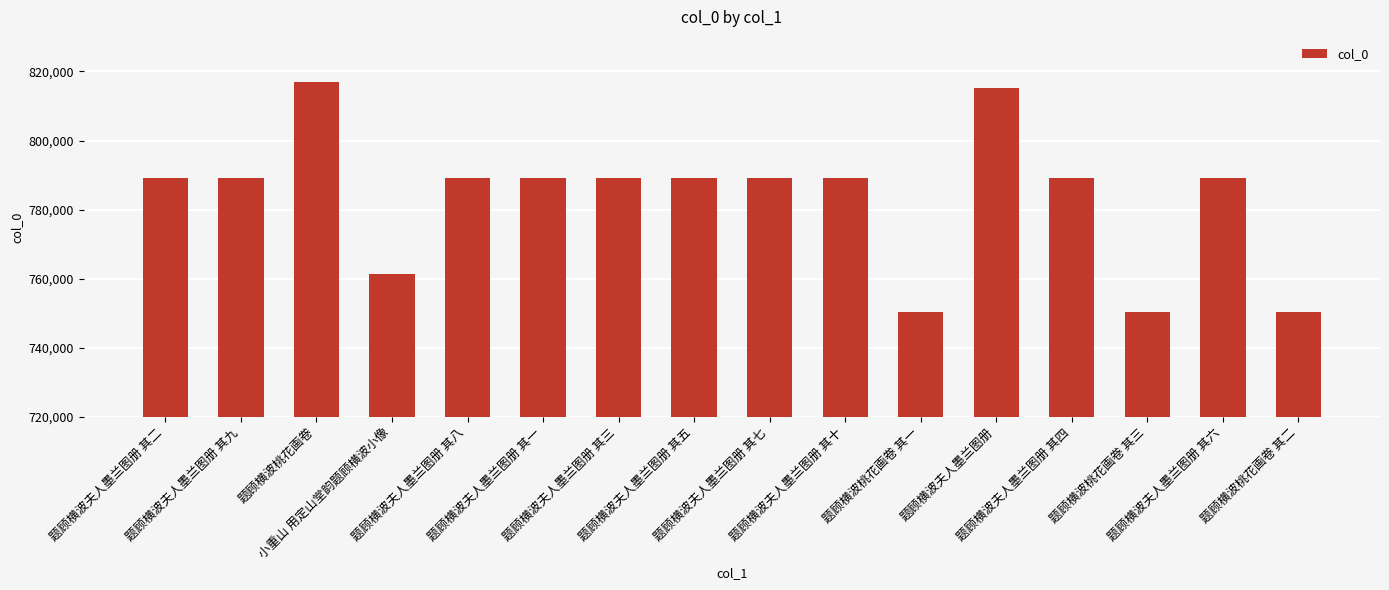

What is the difference between the maximum and minimum values?

66369